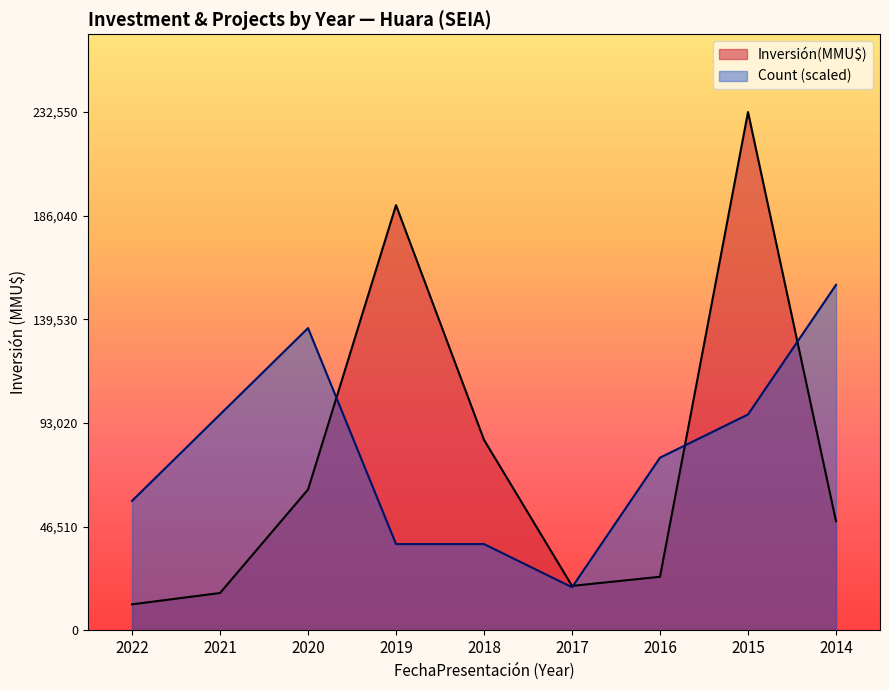

True or false: Count has a value of 1 at 11.

False